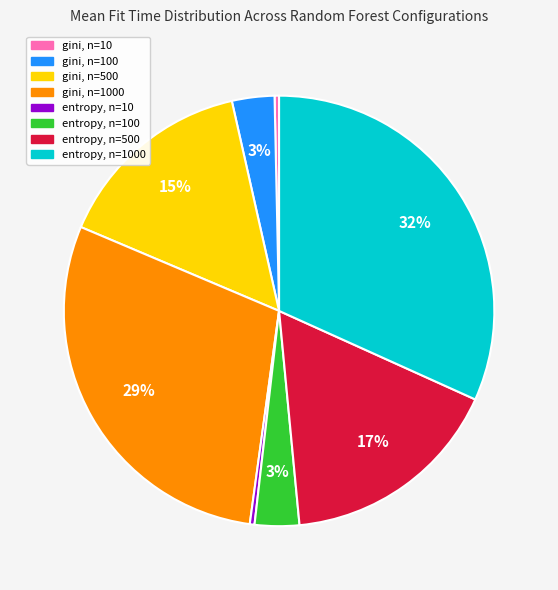

Is there any slice that represents more than half of the pie?

No